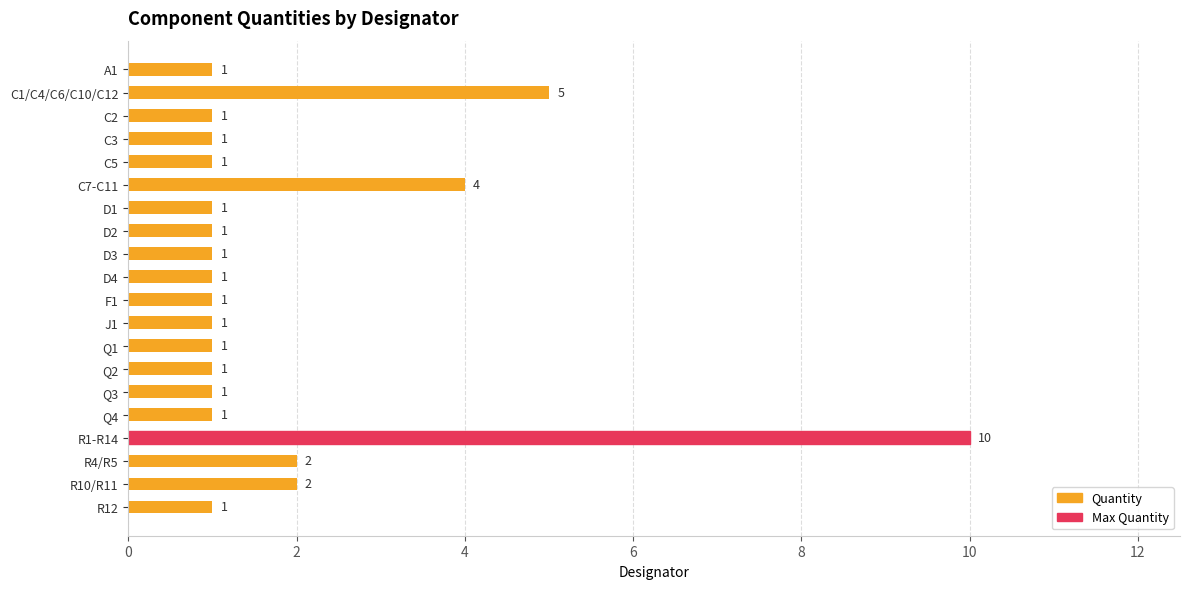

What is the average value?

2